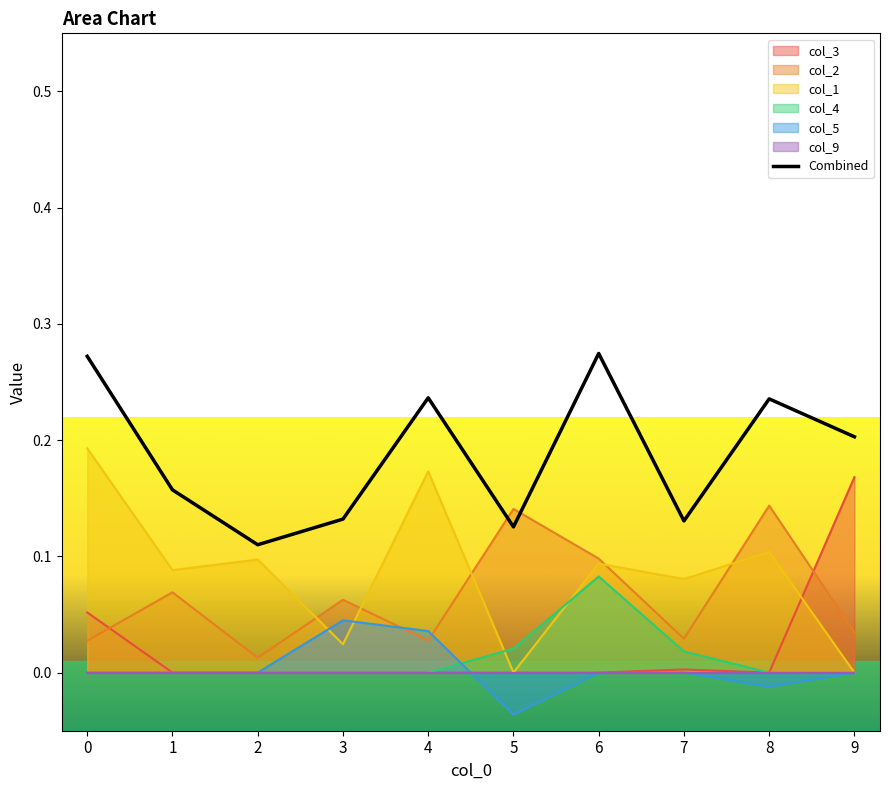

Does the chart have visible grid lines?

No